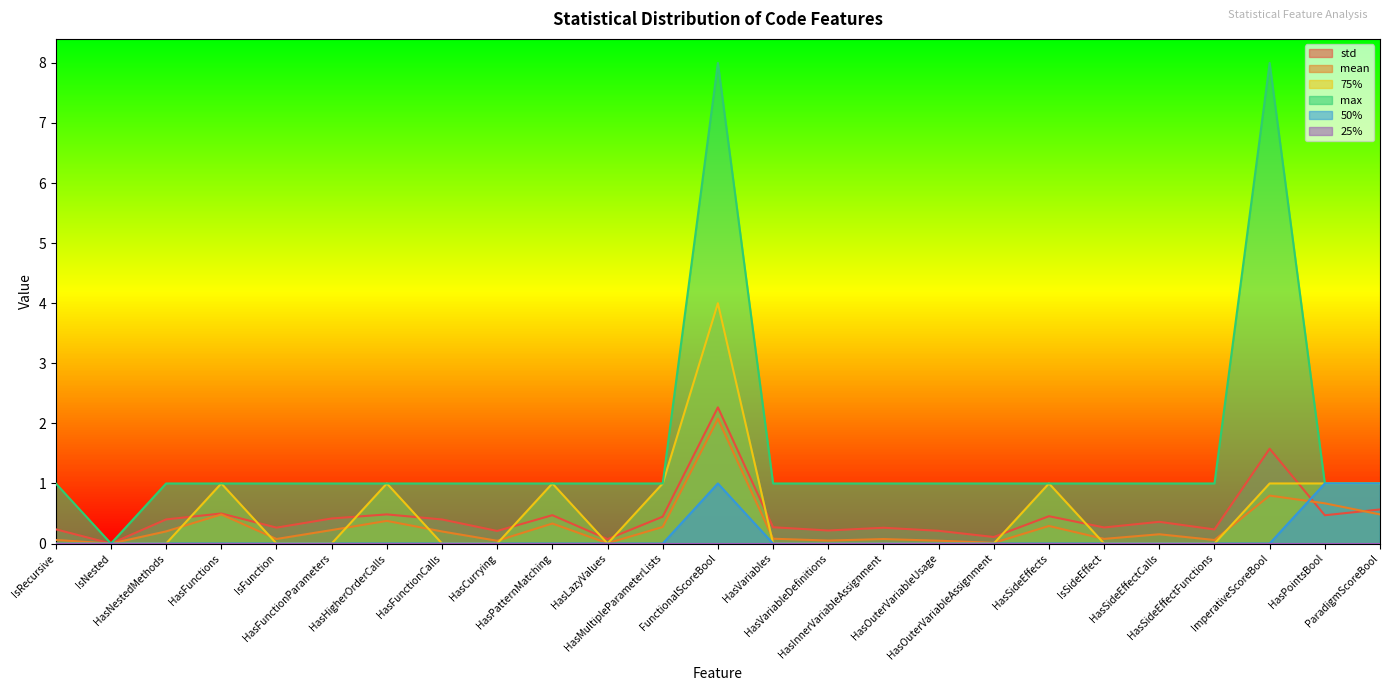

True or false: 50% has more than 2 points higher than both neighbors.

False